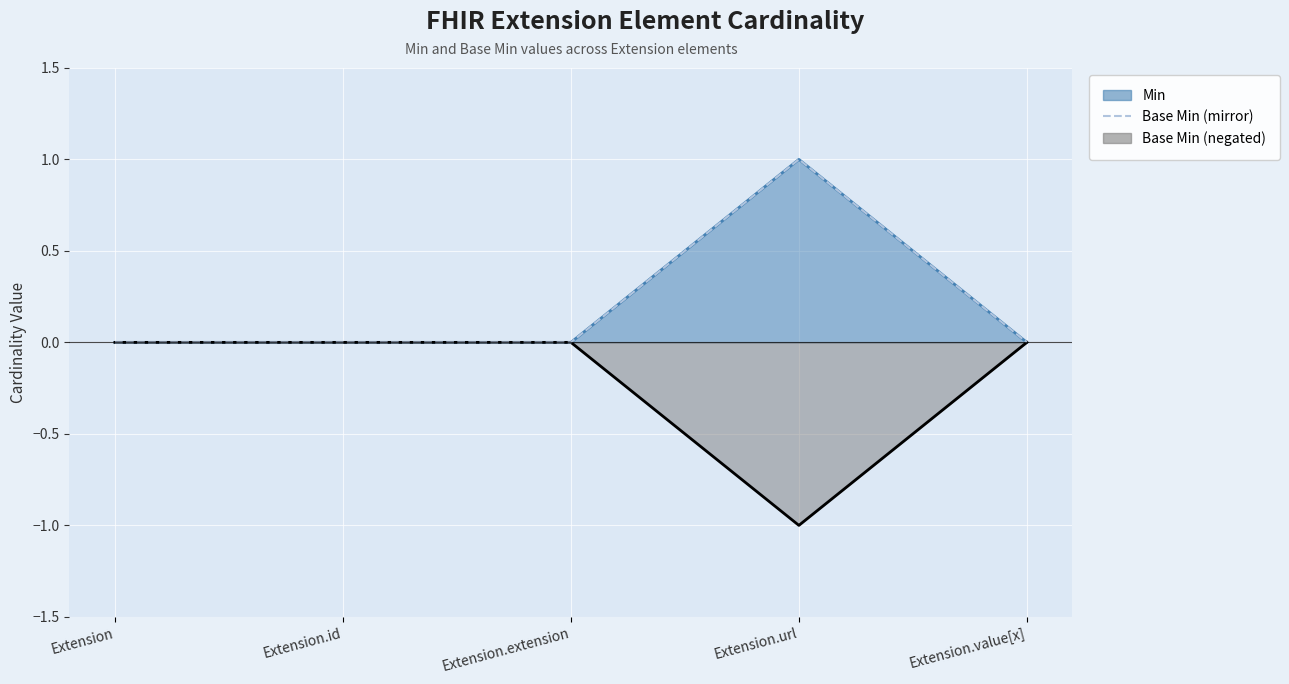

List the labels in order of value, smallest first.

Extension, Extension.id, Extension.extension, Extension.value[x], Extension.url